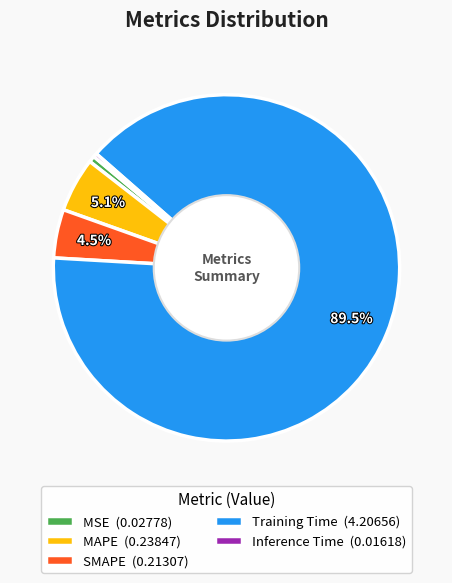

Is it true that SMAPE is 5% of the pie?

True